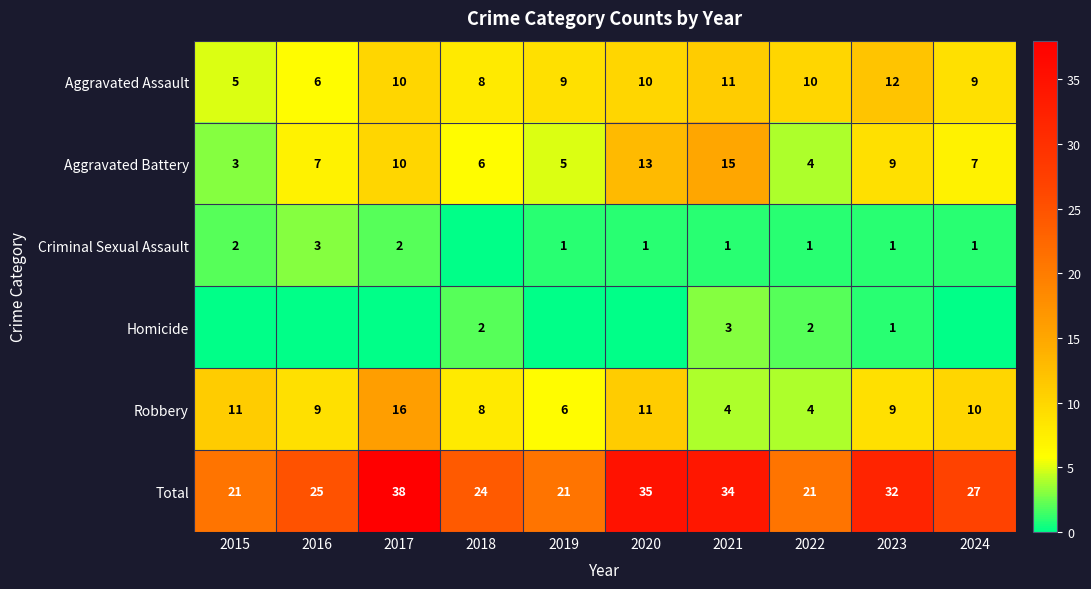

The Robbery series shows 3 at 2016. True or false?

False